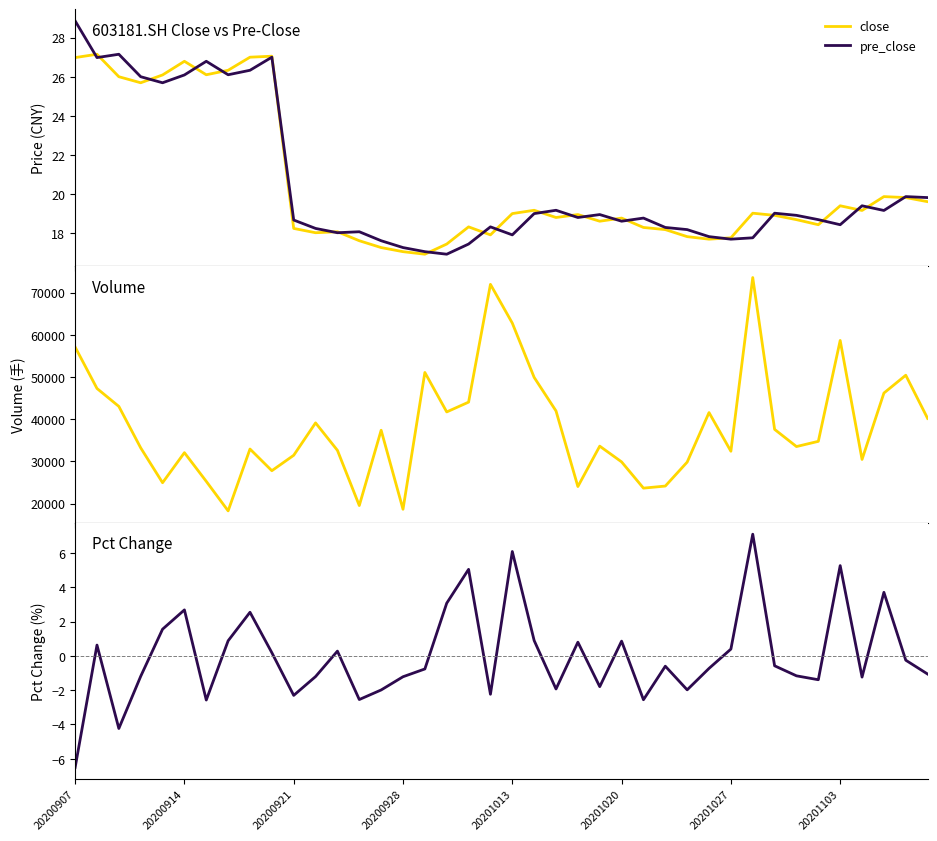

How many lines are shown in the chart?

4